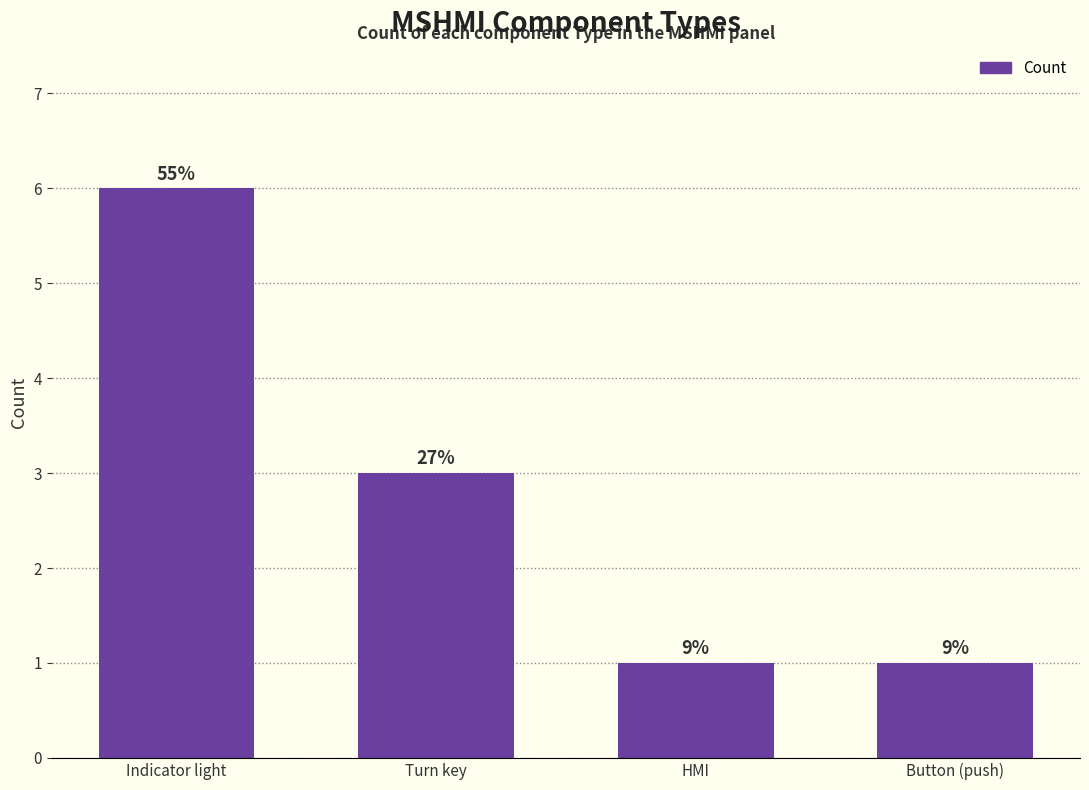

The chart shows a value of 1 at HMI. True or false?

True